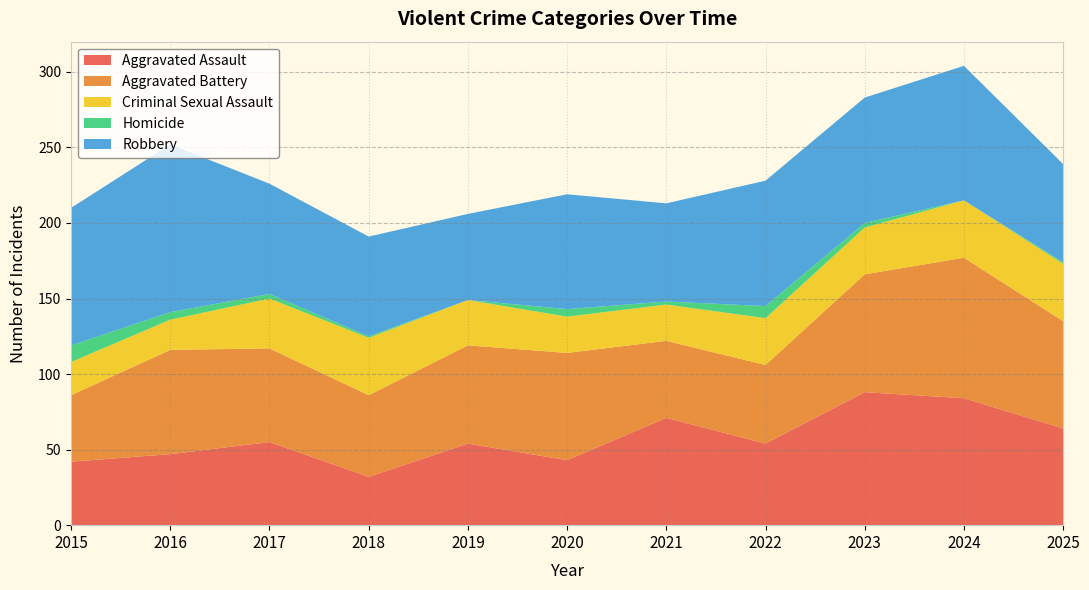

Reading left to right, what are all the values shown in this chart?

Aggravated Assault: 2015=42	2016=47	2017=55	2018=32	2019=54	2020=43	2021=71	2022=54	2023=88	2024=84	2025=64
Aggravated Battery: 2015=44	2016=69	2017=62	2018=54	2019=65	2020=71	2021=51	2022=52	2023=78	2024=93	2025=71
Criminal Sexual Assault: 2015=22	2016=20	2017=33	2018=38	2019=30	2020=24	2021=24	2022=31	2023=31	2024=38	2025=38
Homicide: 2015=11	2016=5	2017=3	2018=1	2019=0	2020=5	2021=2	2022=8	2023=3	2024=0	2025=1
Robbery: 2015=91	2016=111	2017=73	2018=66	2019=57	2020=76	2021=65	2022=83	2023=83	2024=89	2025=65